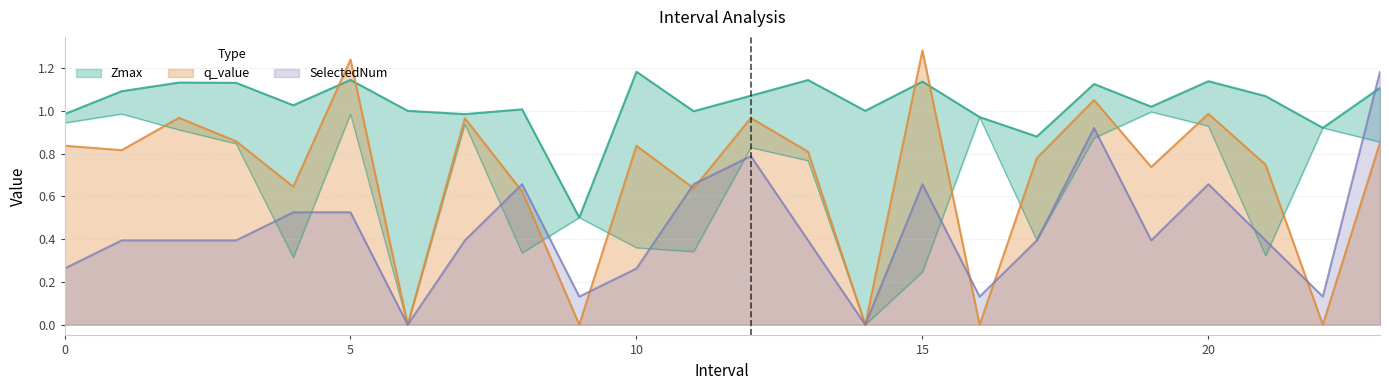

Reading left to right, what are all the values shown in this chart?

Zmax: 1.0	1.1	1.1	1.1	1.0	1.1	1.0	1.0	1.0	0.5	1.2	1.0	1.1	1.1	1.0	1.1	1.0	0.9	1.1	1.0	1.1	1.1	0.9	1.1
Zmin: 0.9	1.0	0.9	0.8	0.3	1.0	0.0	0.9	0.3	0.5	0.4	0.3	0.8	0.8	0.0	0.2	1.0	0.4	0.9	1.0	0.9	0.3	0.9	0.9
q_value: 0.8	0.8	1.0	0.9	0.6	1.2	0.0	1.0	0.6	0.0	0.8	0.6	1.0	0.8	0.0	1.3	0.0	0.8	1.1	0.7	1.0	0.7	0.0	0.9
SelectedNum: 0.3	0.4	0.4	0.4	0.5	0.5	0.0	0.4	0.7	0.1	0.3	0.7	0.8	0.4	0.0	0.7	0.1	0.4	0.9	0.4	0.7	0.4	0.1	1.2